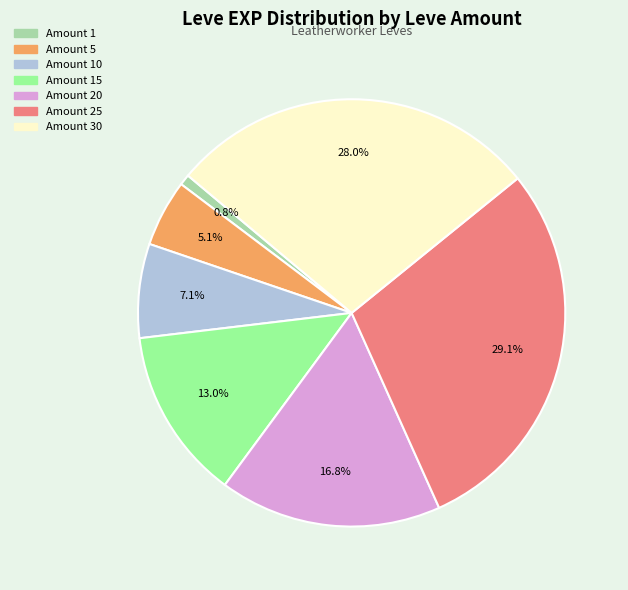

To the nearest percent, what is the average slice percentage?

14%